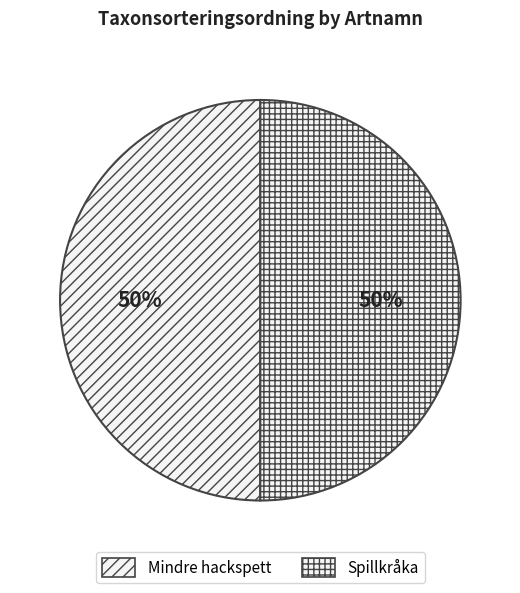

Count the number of slices in the pie.

2